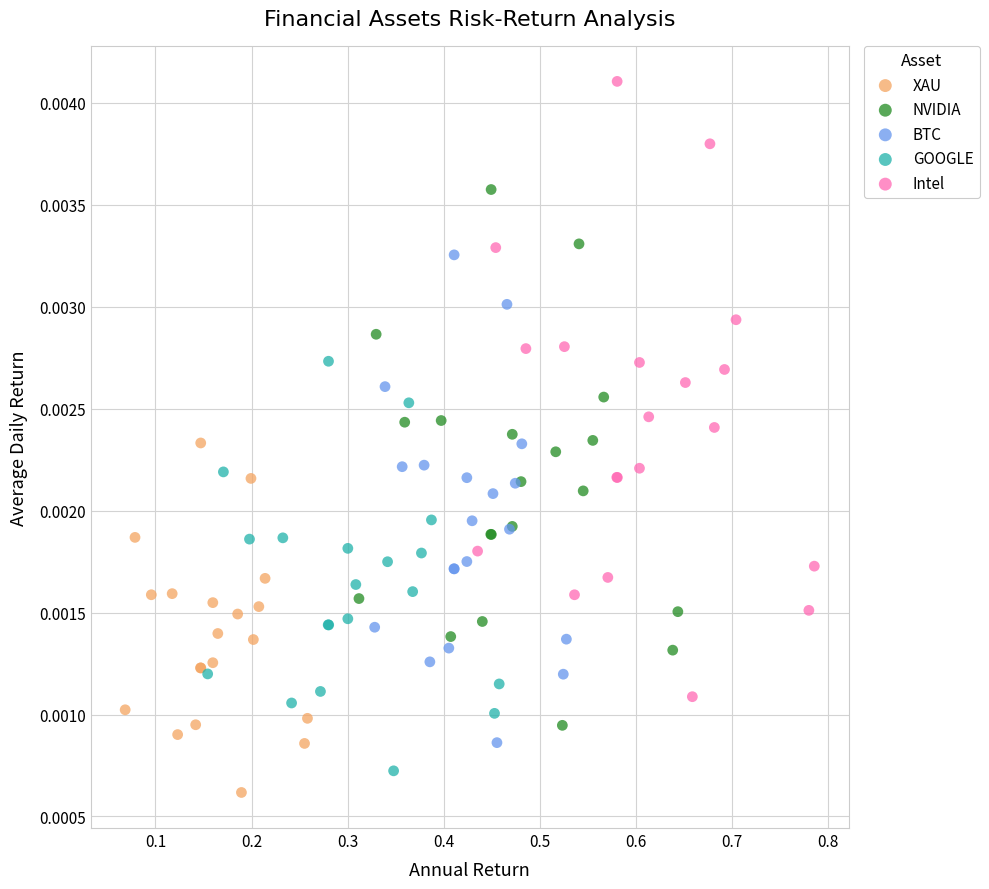

What are all the series names shown in the legend?

XAU, NVIDIA, BTC, GOOGLE, Intel